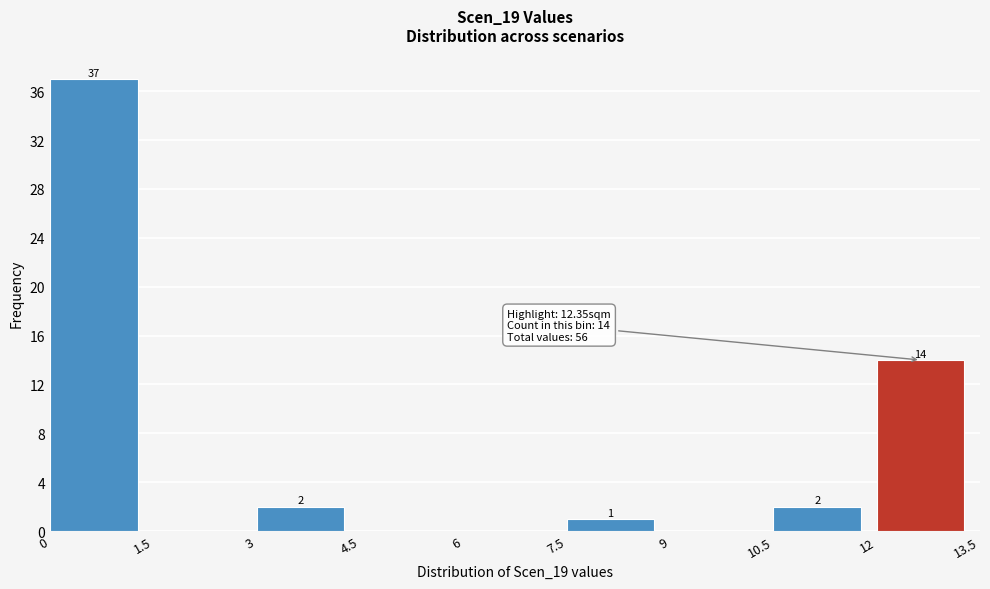

Which range on the x-axis has the tallest bar?

0 to 1.5